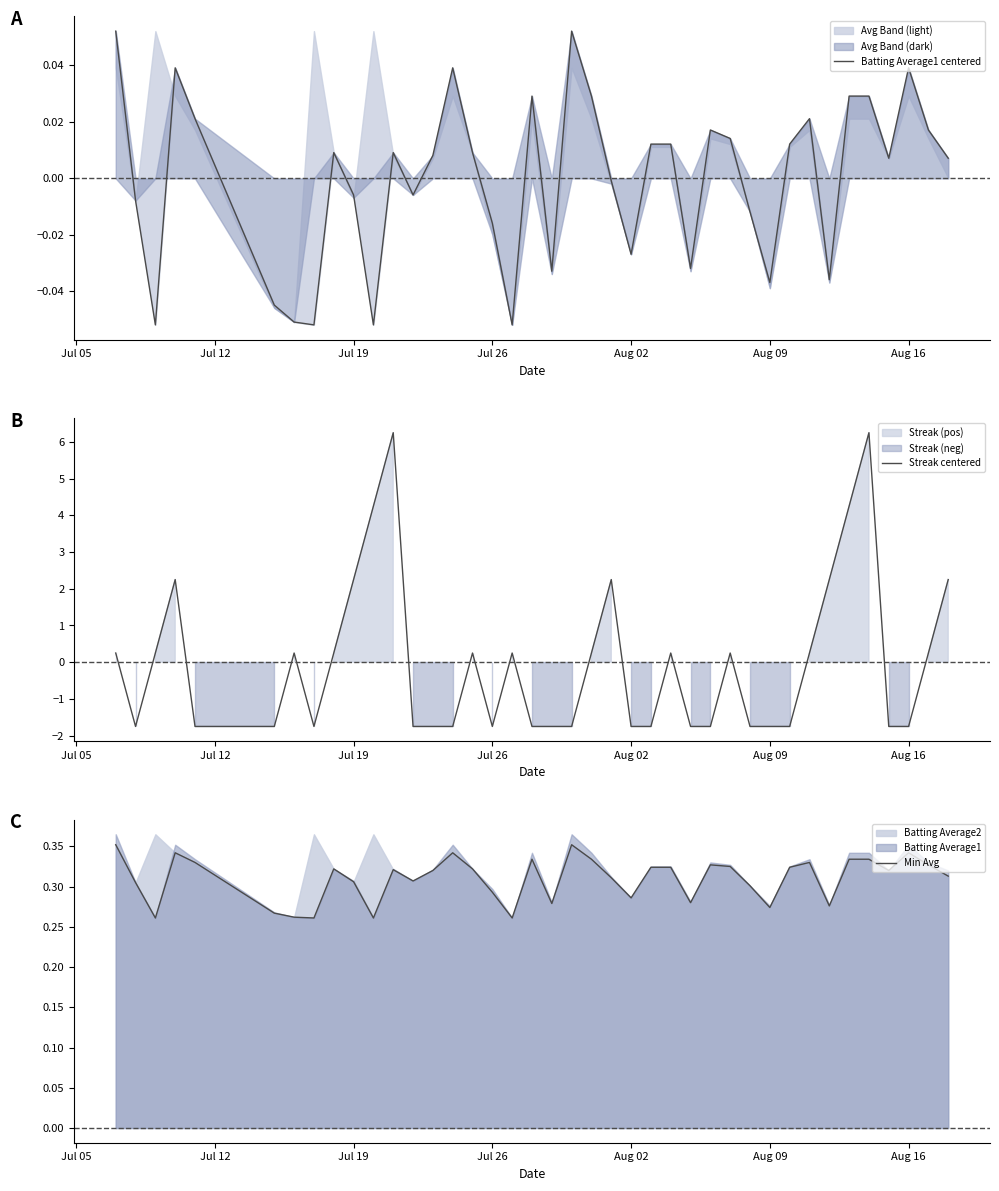

The value of Streak centered at Jul 19 is 2.2. True or false?

True